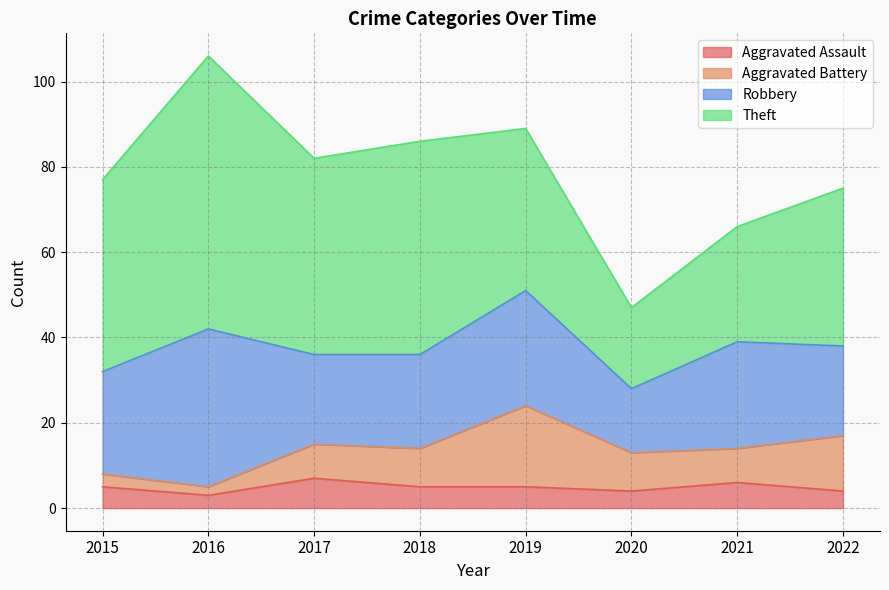

Which series has the widest spread of values?

Theft